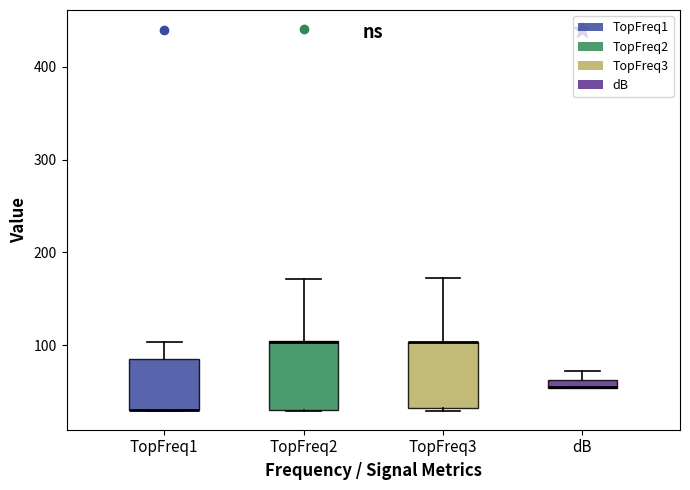

Where is the lower edge of the box for TopFreq1 on the y-axis? The values are not printed on the chart, so give them approximately, as read against the axis.

30